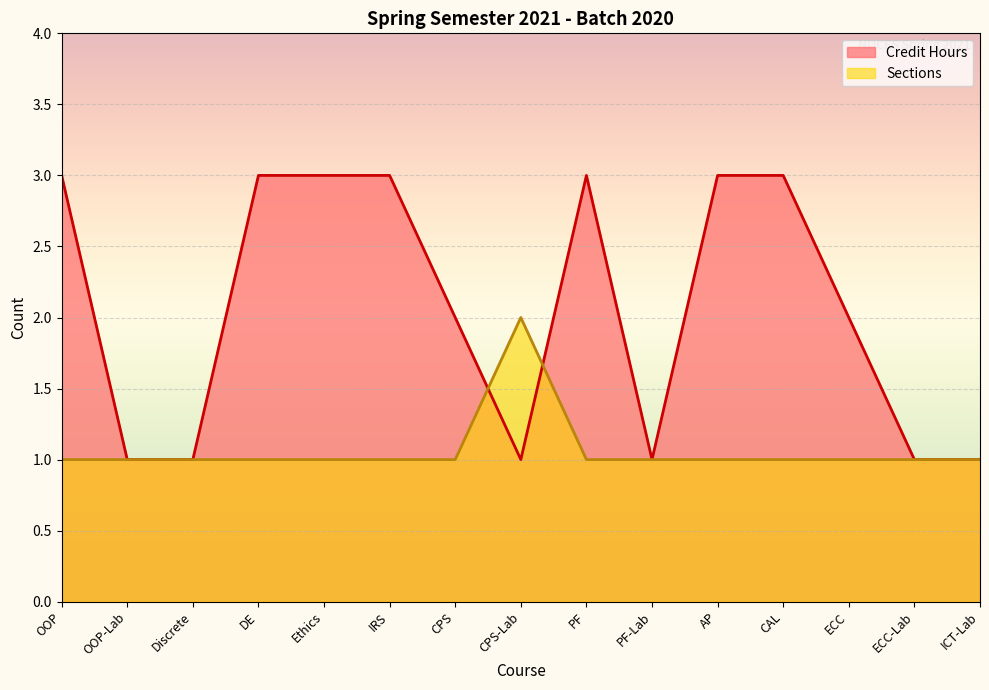

At which category does the chart reach its peak across all series?

OOP